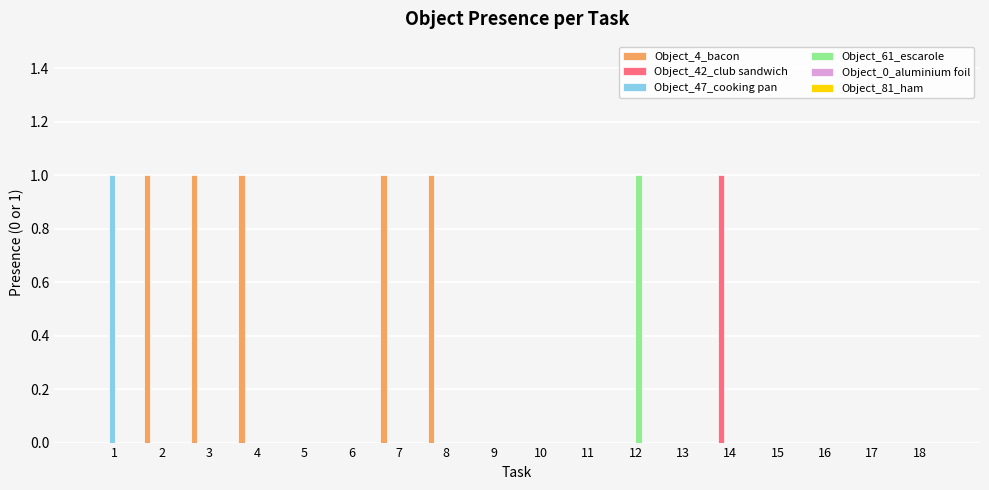

The value of Object_47_cooking pan at 3 is 0. True or false?

True